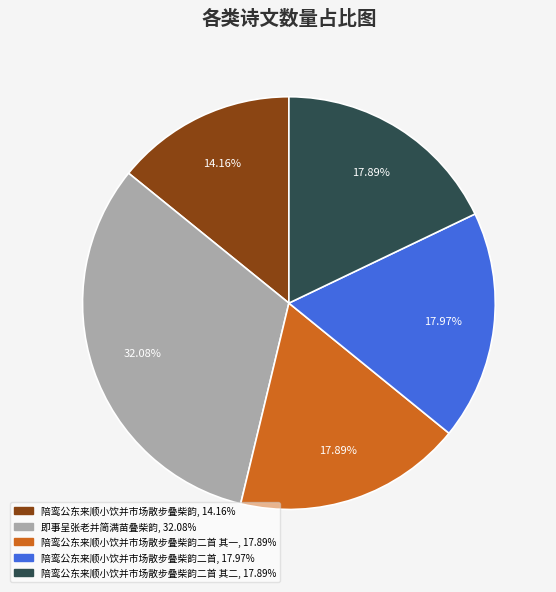

Count the number of slices in the pie.

5